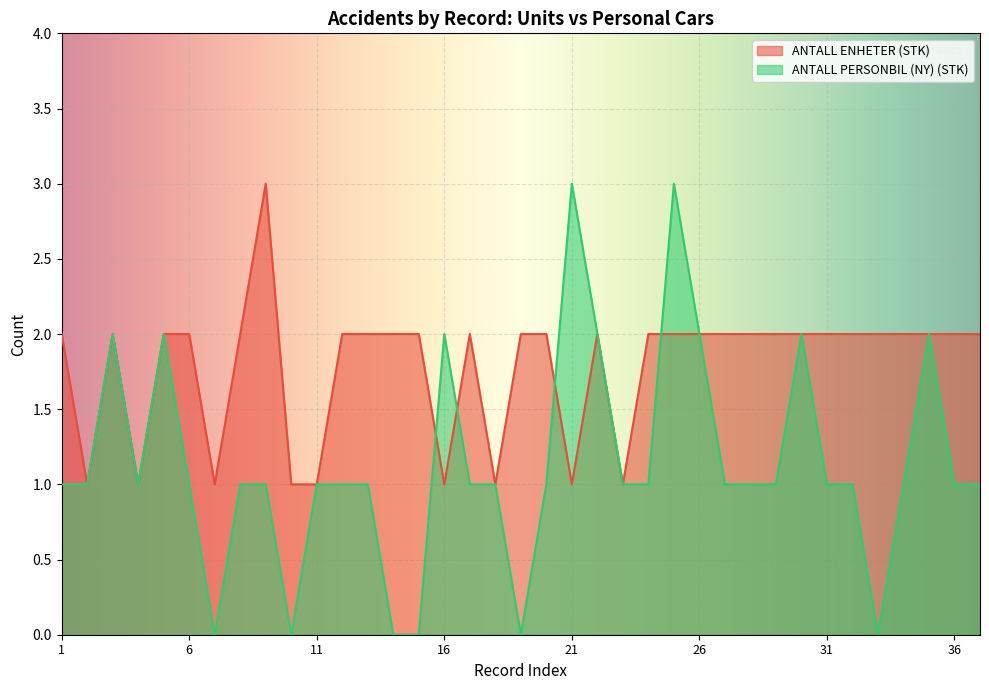

The value of ANTALL PERSONBIL (NY) (STK) at 11 is 2. True or false?

False